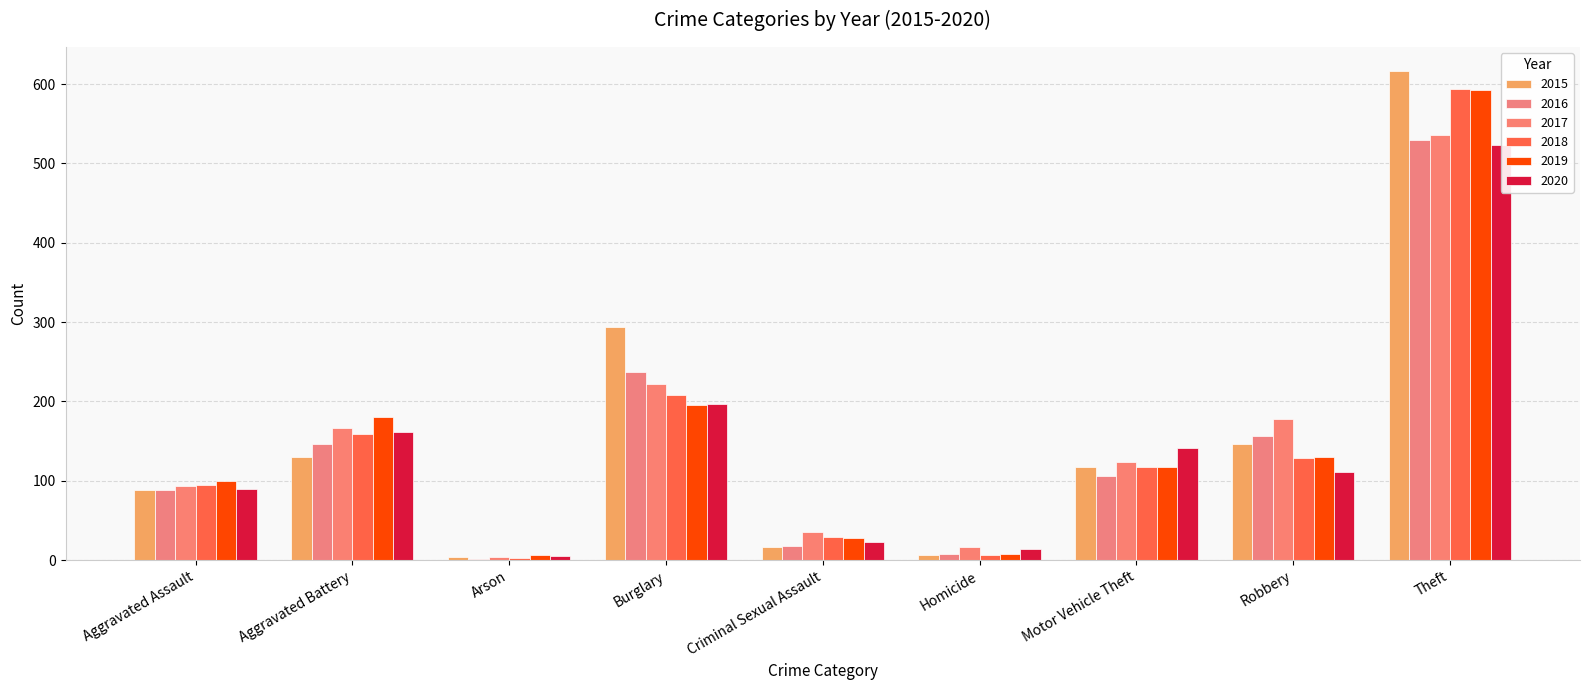

What is the total value across all series at Theft?

3391